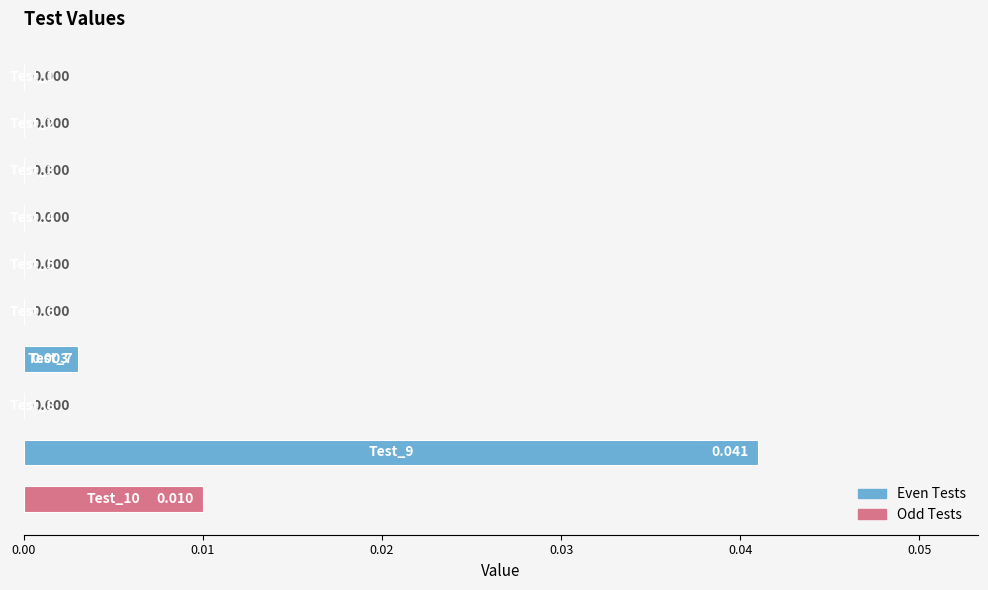

How many positive values are there?

3